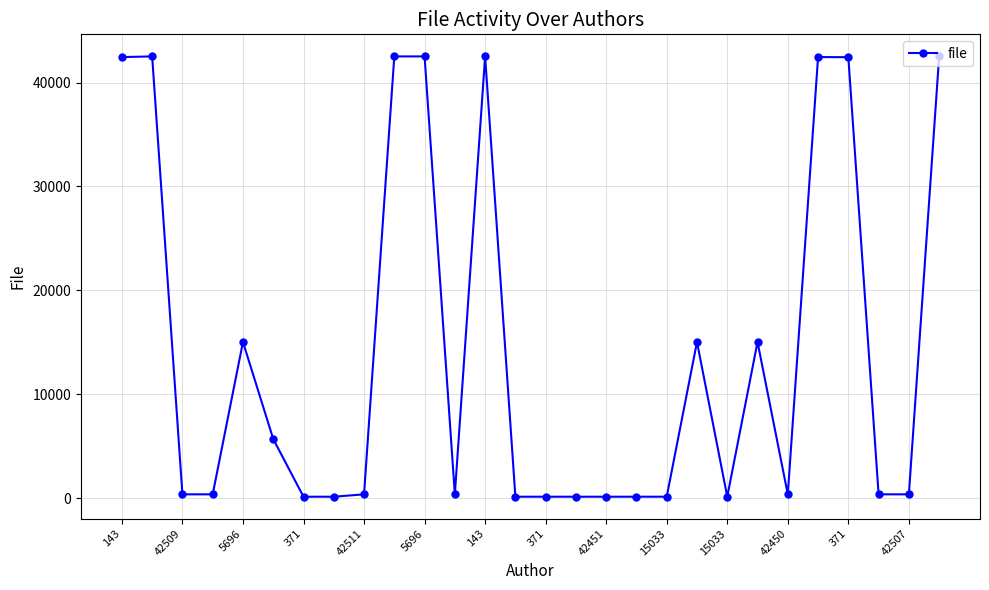

True or false: the data has more than 0 interior local peaks.

True